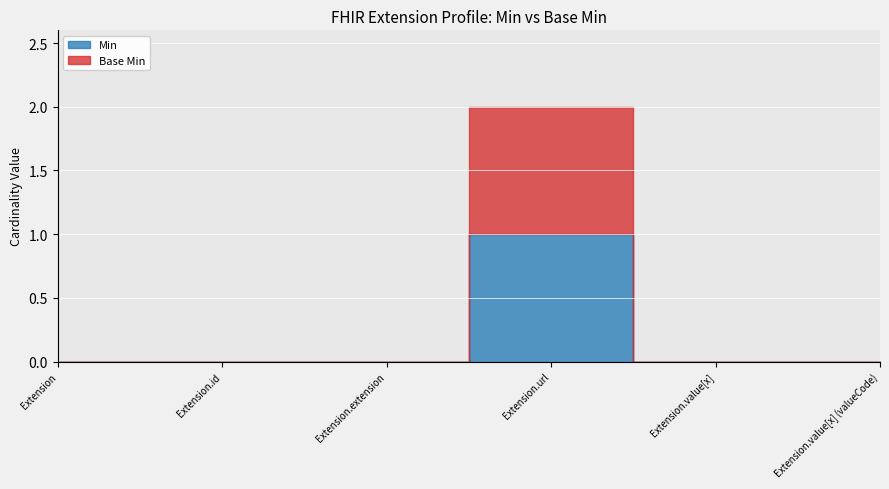

What is the greatest value displayed?

1